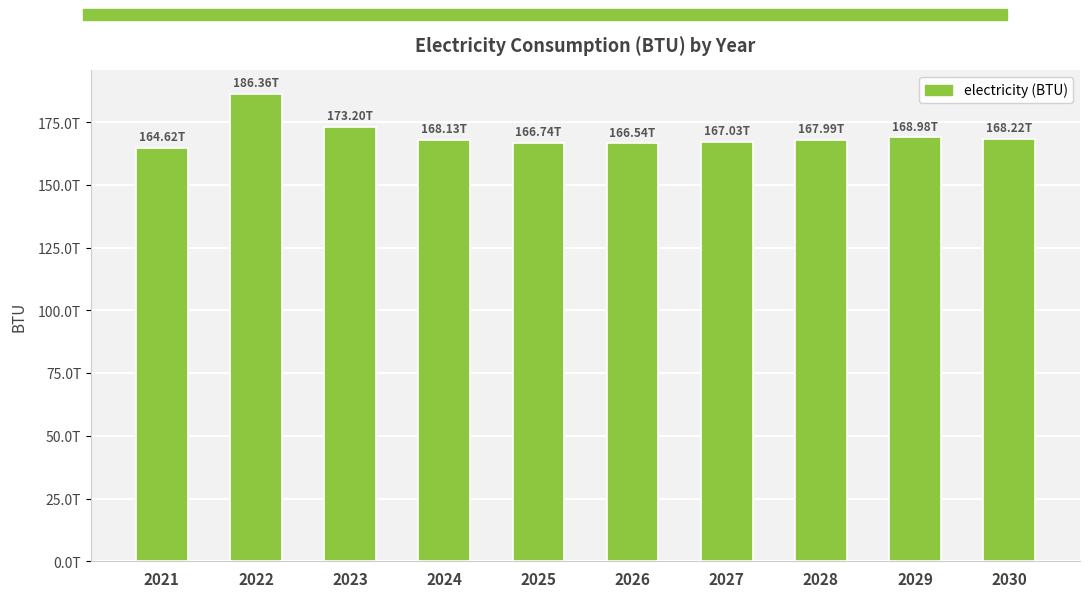

The chart shows a value of 52671745679709.9 at 2027. True or false?

False